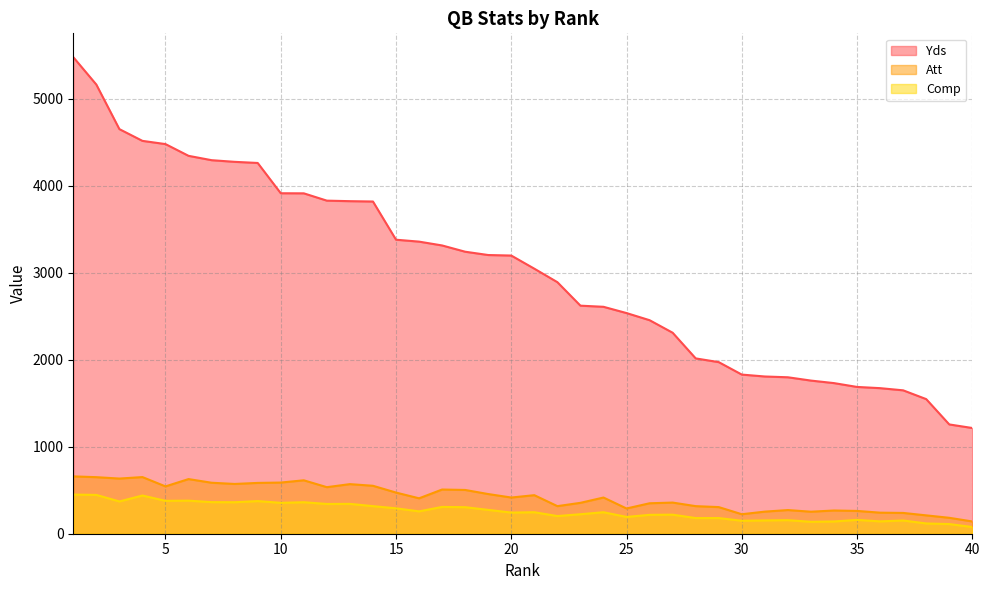

Count the number of data series in this chart.

3